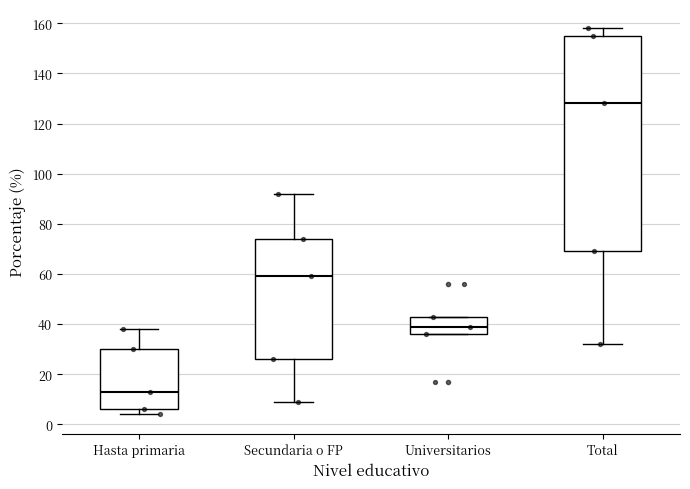

Reading left to right, read every box against the y-axis: the position of its median line, the range the box covers, and the ends of its whiskers. The values are not printed on the chart, so give them approximately, as read against the axis.

Hasta primaria: median 14, box 6 to 30, whiskers 4 to 38
Secundaria o FP: median 60, box 26 to 74, whiskers 10 to 92
Universitarios: median 40, box 36 to 44, whiskers 36 to 44
Total: median 128, box 70 to 156, whiskers 32 to 158